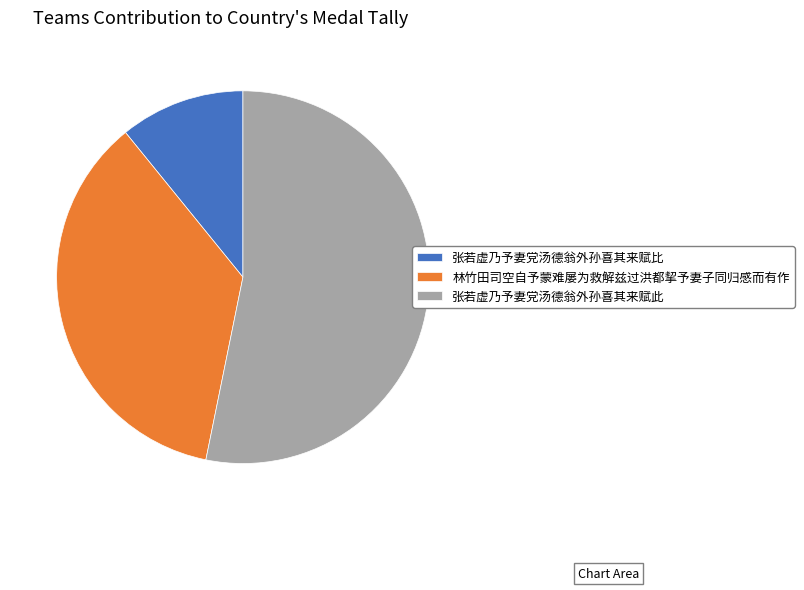

Does any single category account for the majority?

Yes